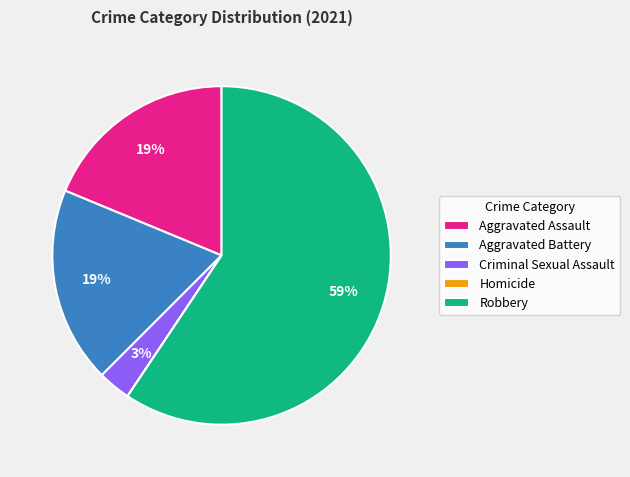

To the nearest percent, what percentage of the pie is Criminal Sexual Assault?

3%